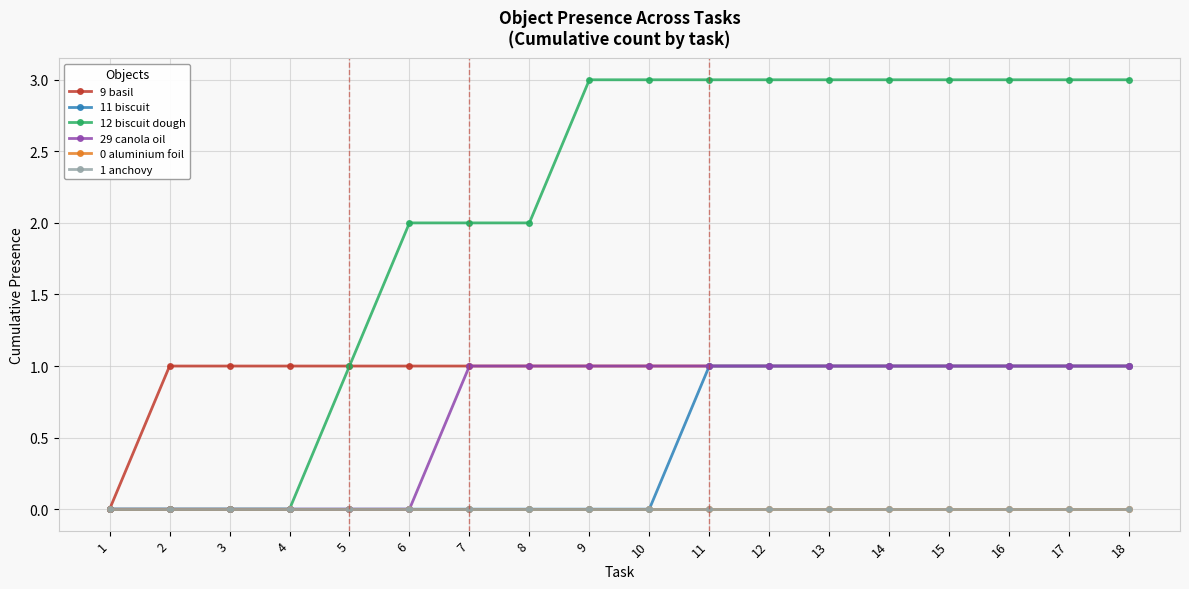

What is the sum of all 29 canola oil values?

12